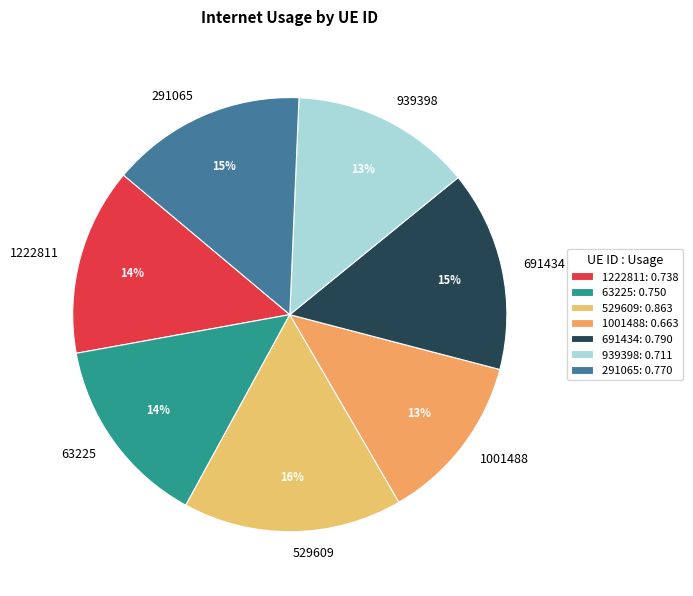

To the nearest percent, what is the combined percentage of 1222811 and 291065?

29%